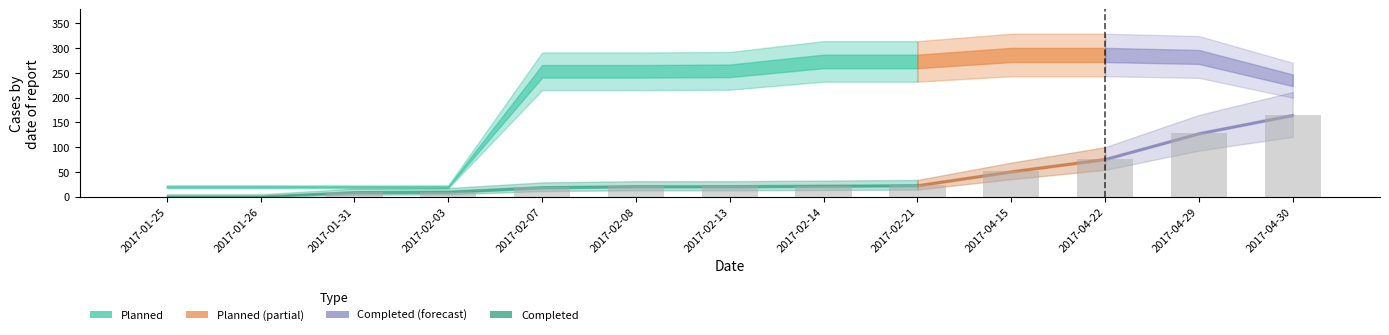

At which label is the value closest to 82?

2017-04-22